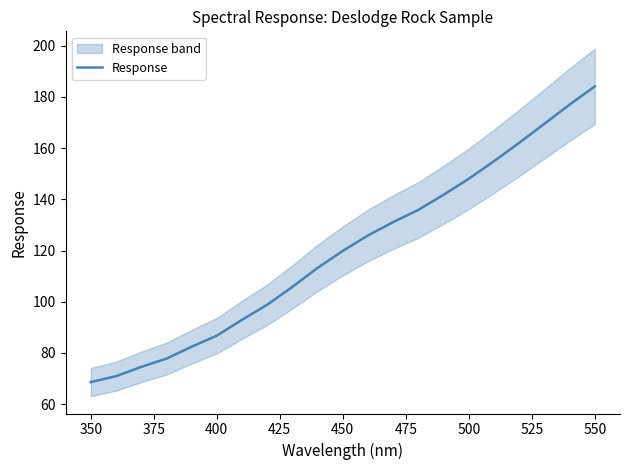

What is the smallest value displayed?

68.6